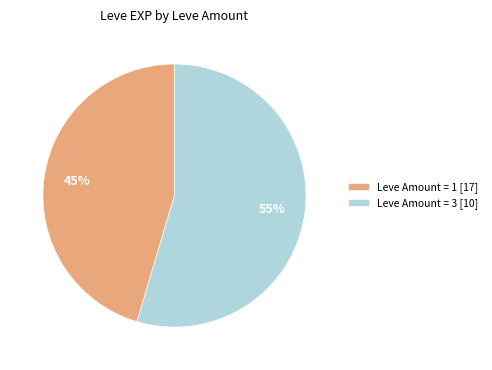

To the nearest percent, what is the average slice percentage?

50%